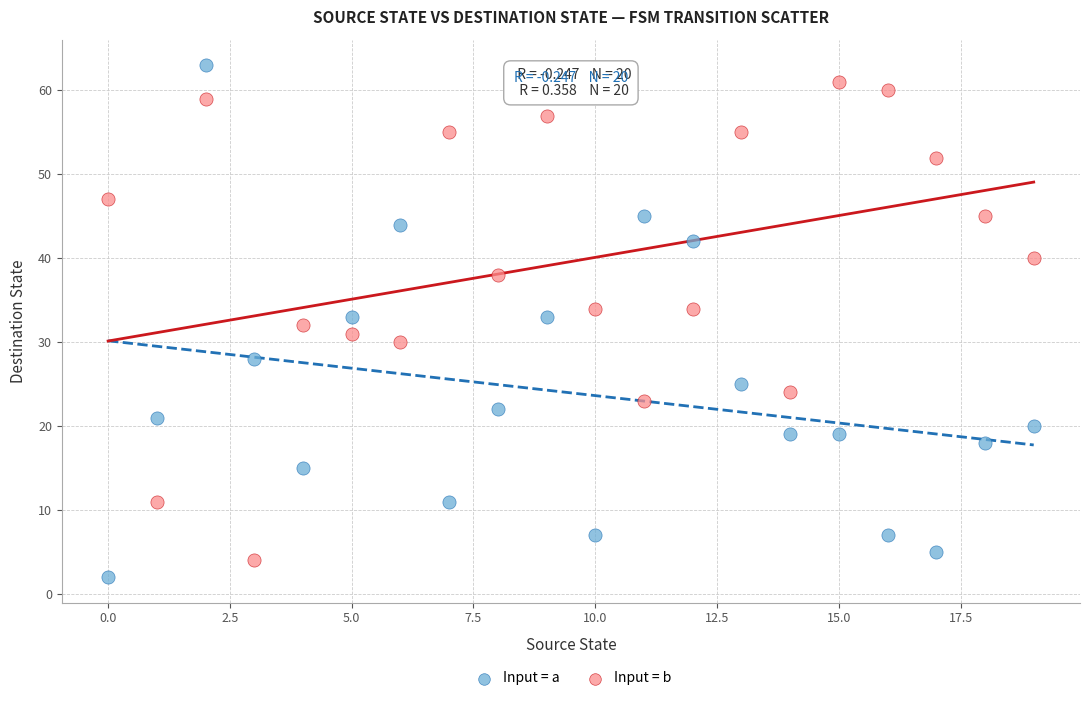

Which series contains the lowest Y value?

Input = a